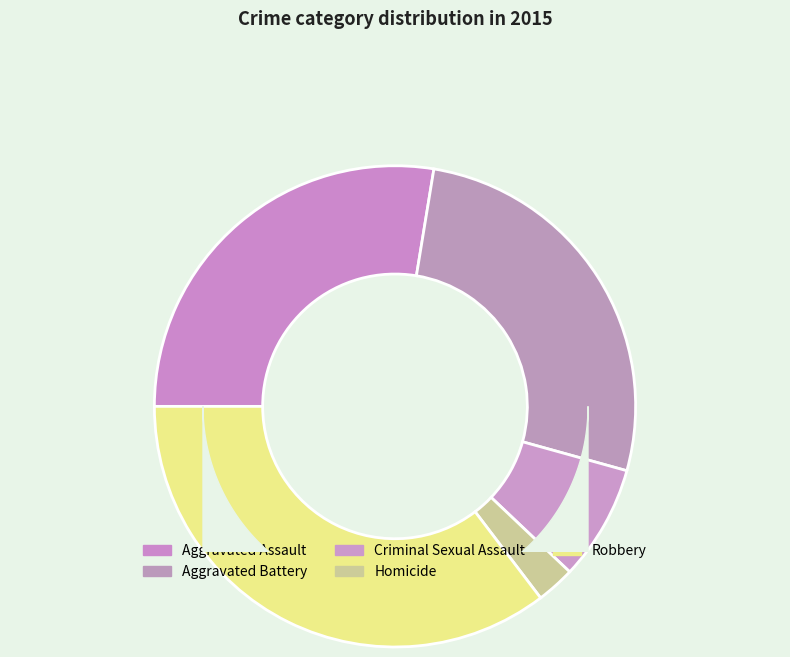

Is there any slice that represents more than half of the pie?

No